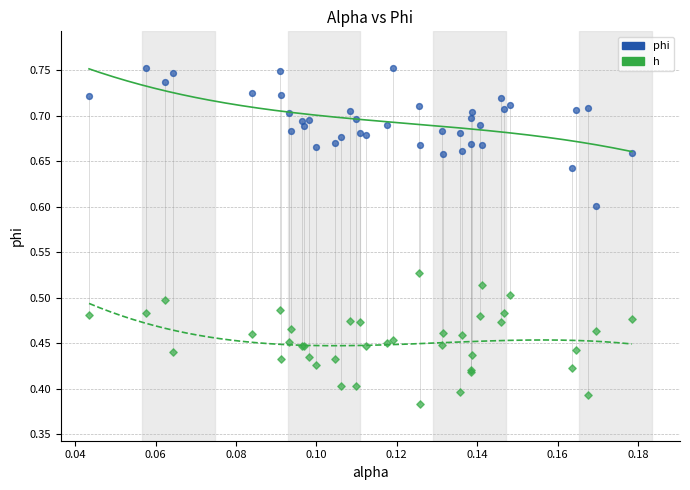

What are all the series names shown in the legend?

phi, h